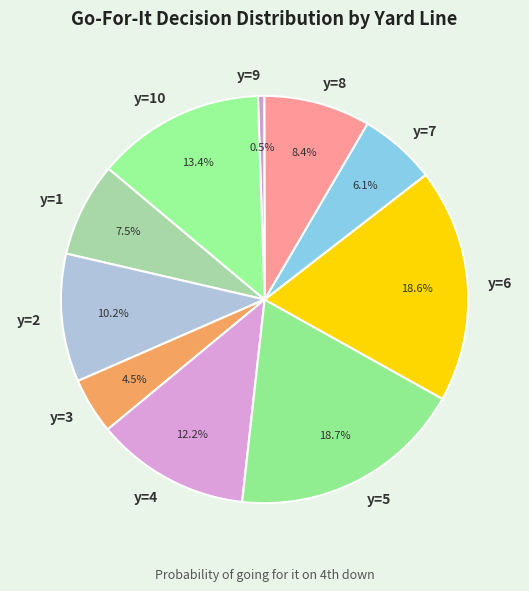

Do y=6 and y=1 together represent more than half of the pie?

No